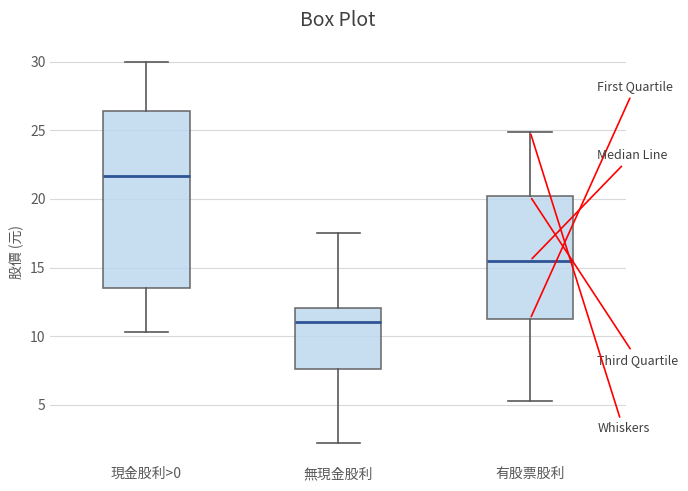

Where does the lower whisker of the box for 有股票股利 end on the y-axis? The values are not printed on the chart, so give them approximately, as read against the axis.

5.5